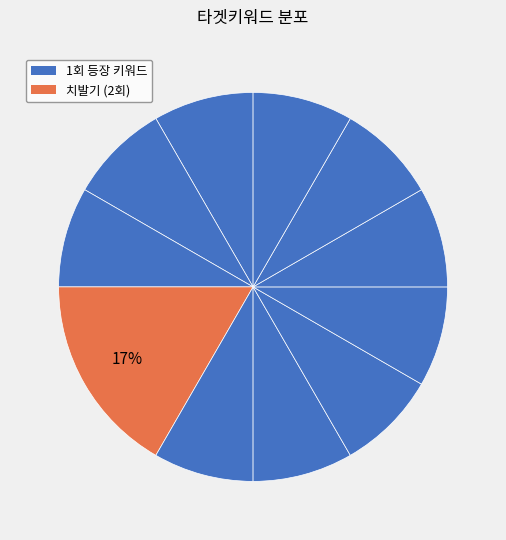

How many segments does this pie chart have?

11